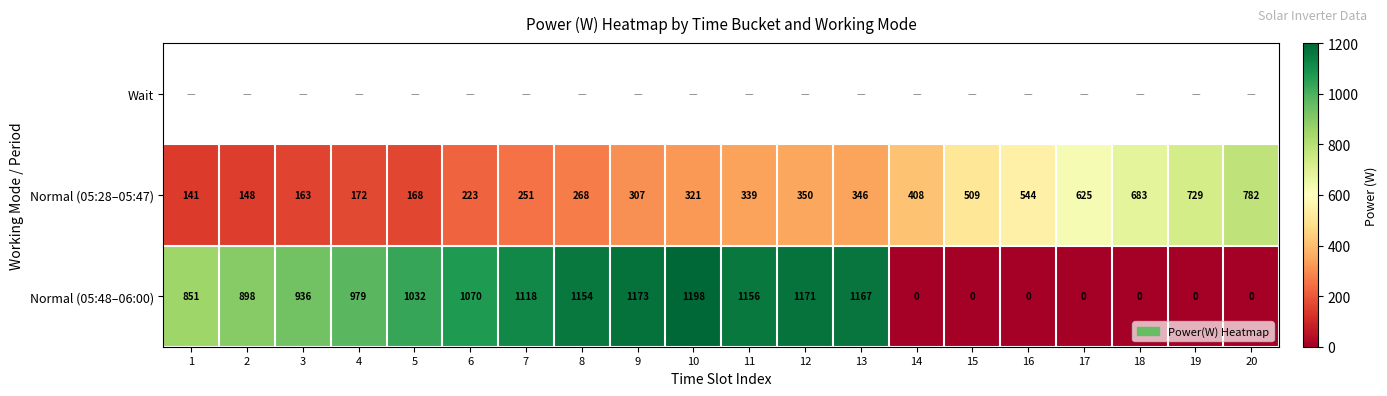

What is the maximum value for Normal (05:48–06:00)?

1198